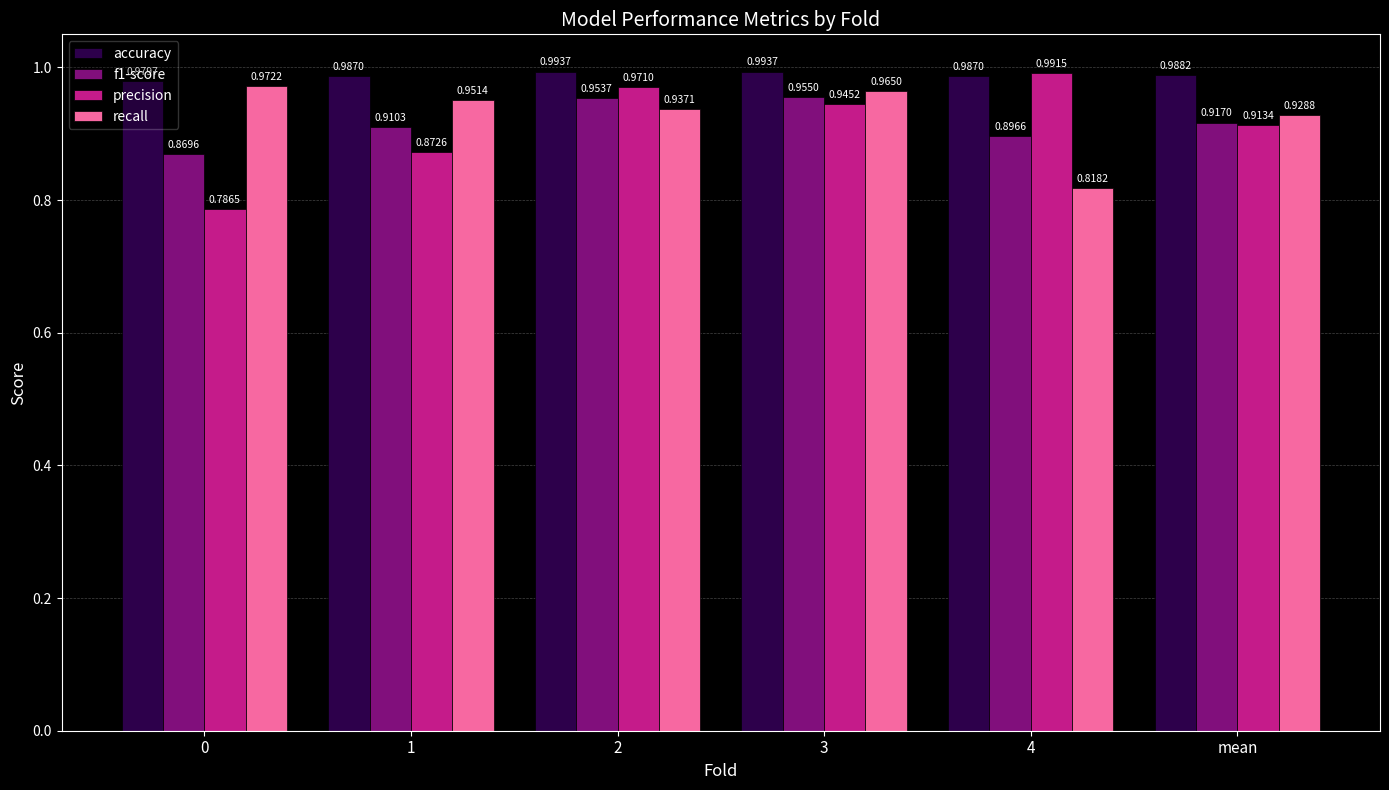

List the series in order of their peak value, highest first.

accuracy, precision, recall, f1-score